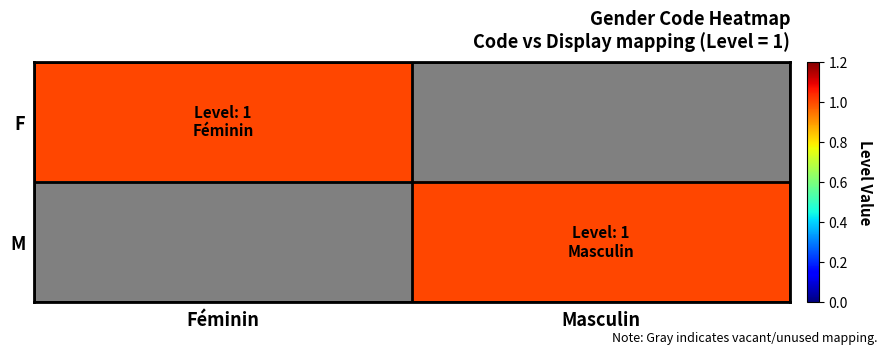

Which has a higher value, Féminin or Masculin?

Féminin